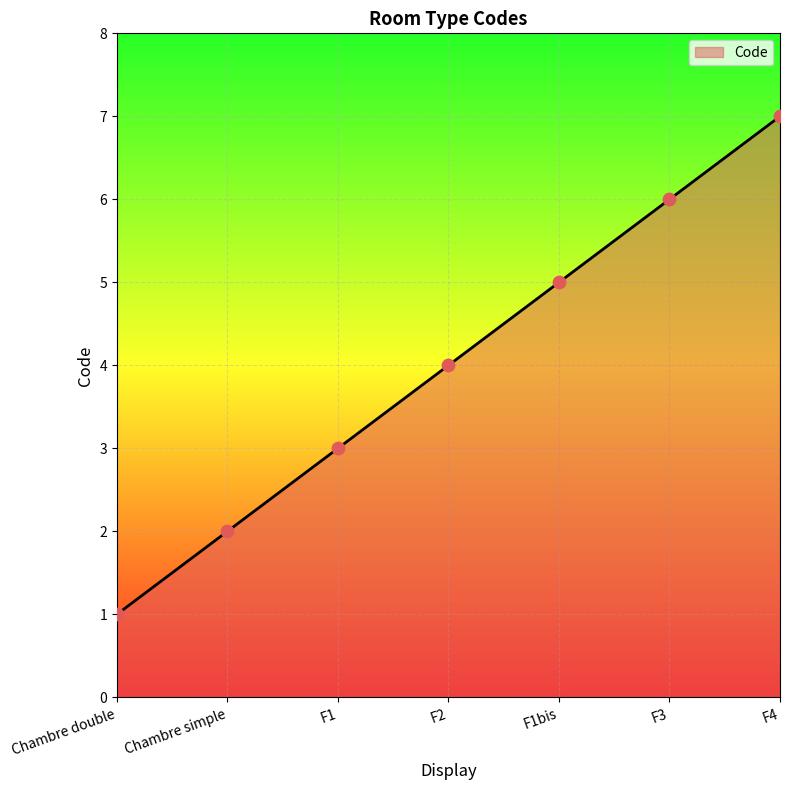

Between F3 and Chambre double, which is larger?

F3